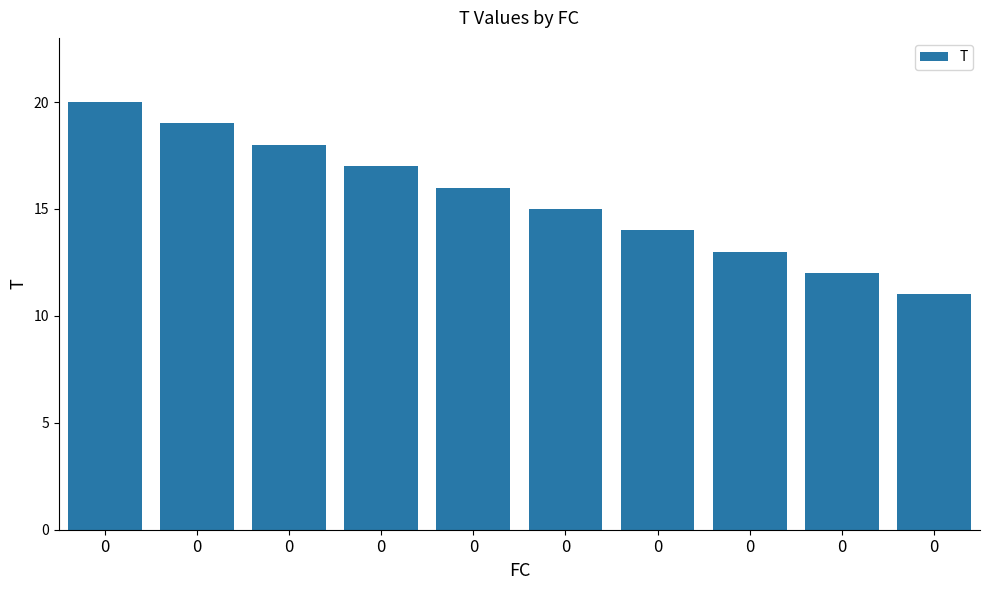

Rank the categories by value from highest to lowest.

0, 0, 0, 0, 0, 0, 0, 0, 0, 0